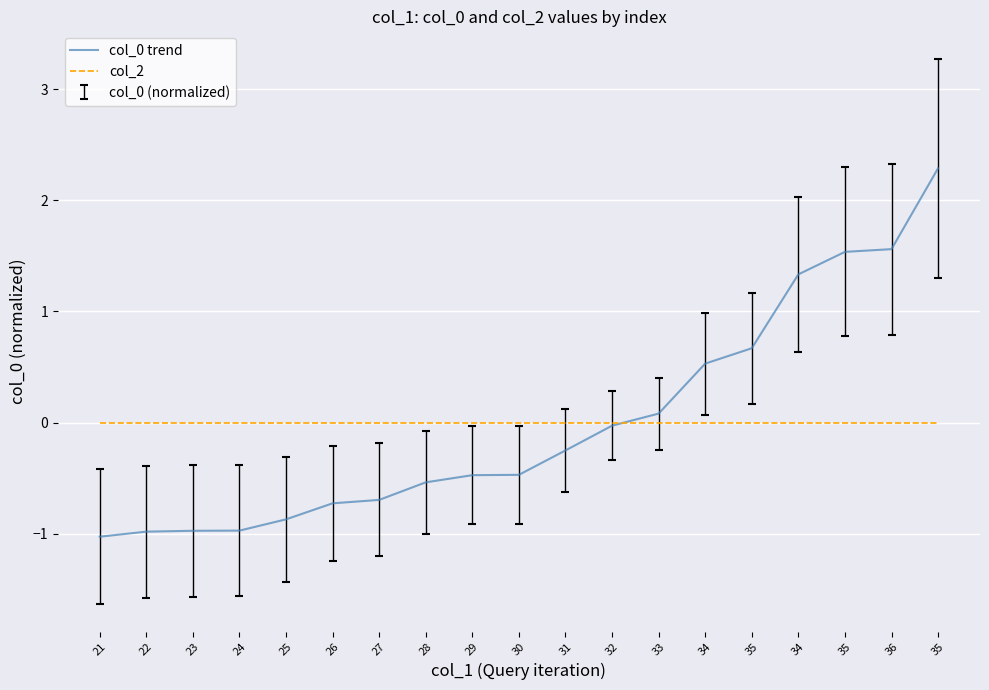

Which series changed the most between 23 and 25?

col_0 trend